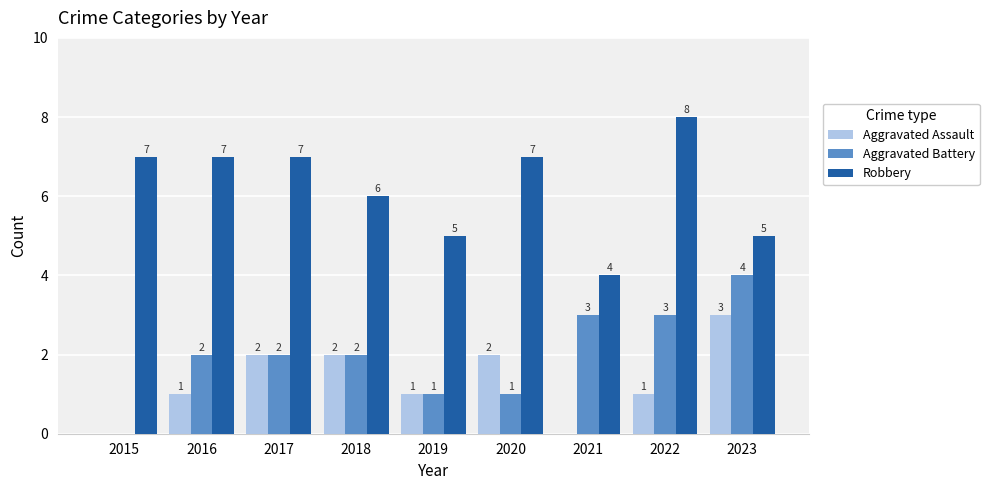

The value of Aggravated Battery at 2023 is 6. True or false?

False